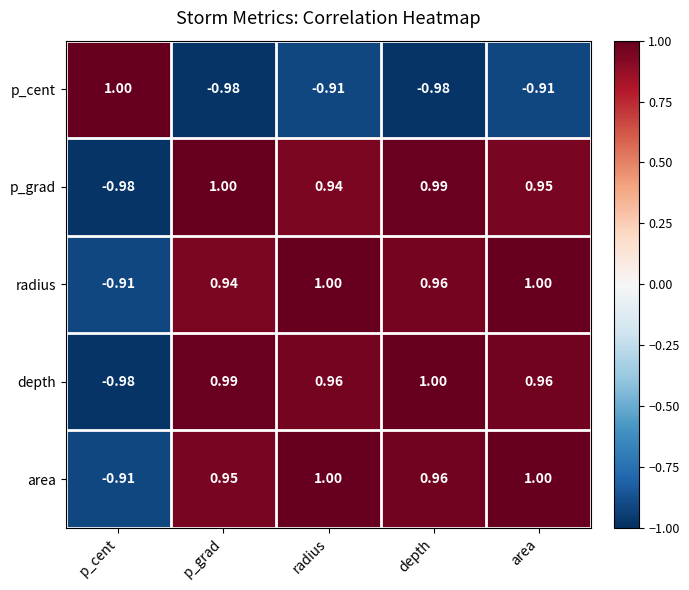

Is the value of depth at depth greater than the value of area at depth?

Yes